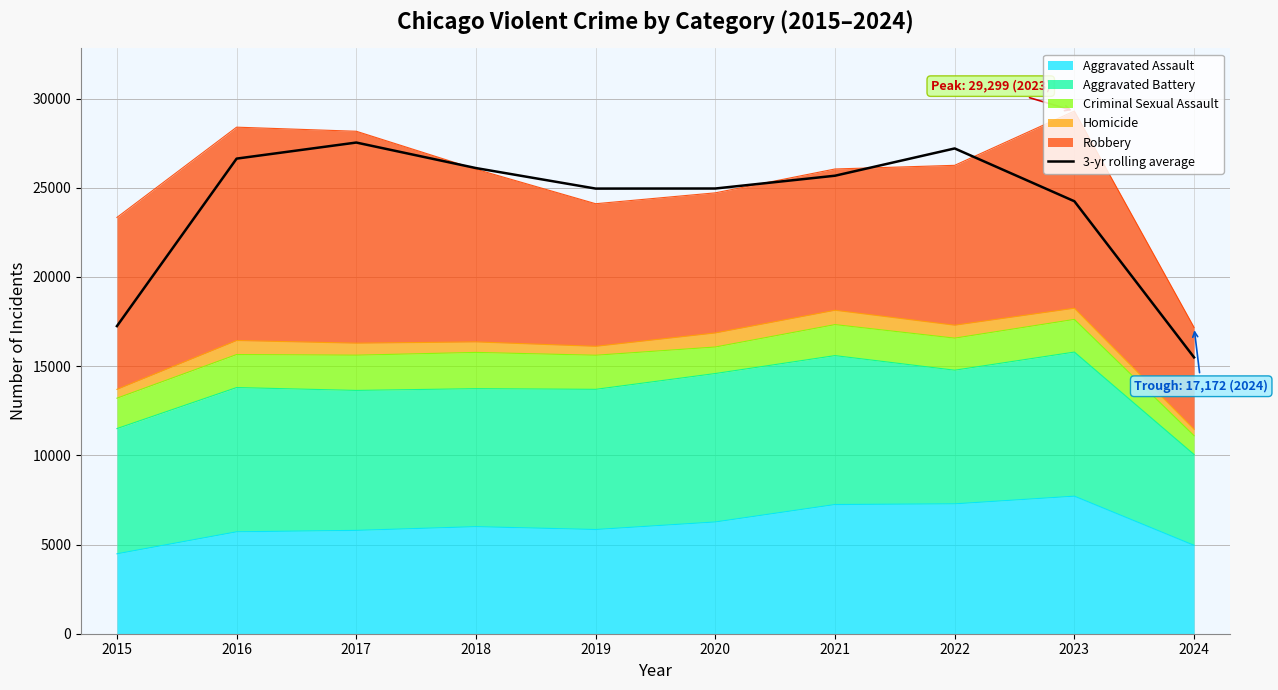

Approximately how many times larger is the value at 2018 compared to 2021?

1.0